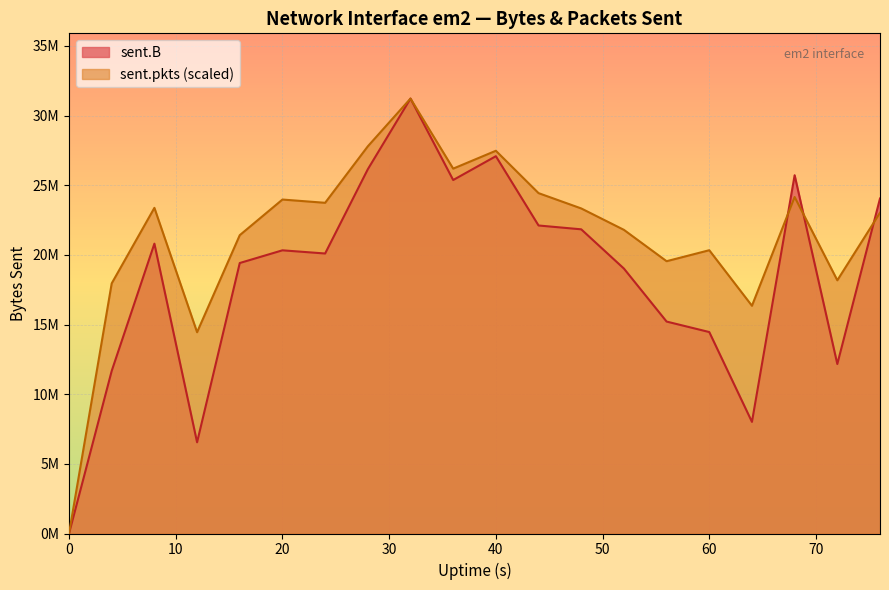

Where is sent.pkts nearest to the value 15612699?

64